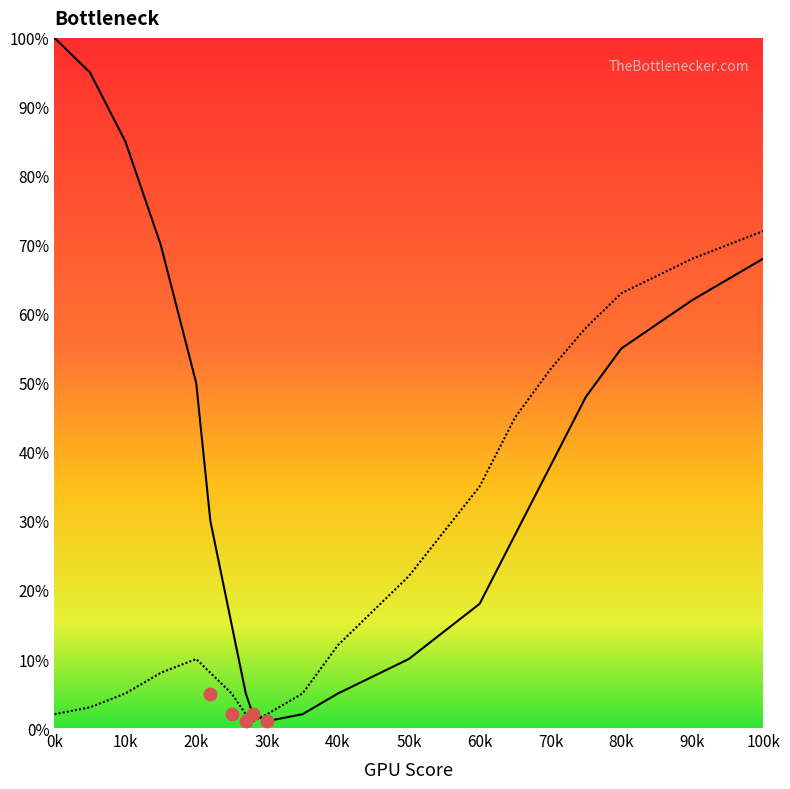

What is the total value across all series at 40k?

17